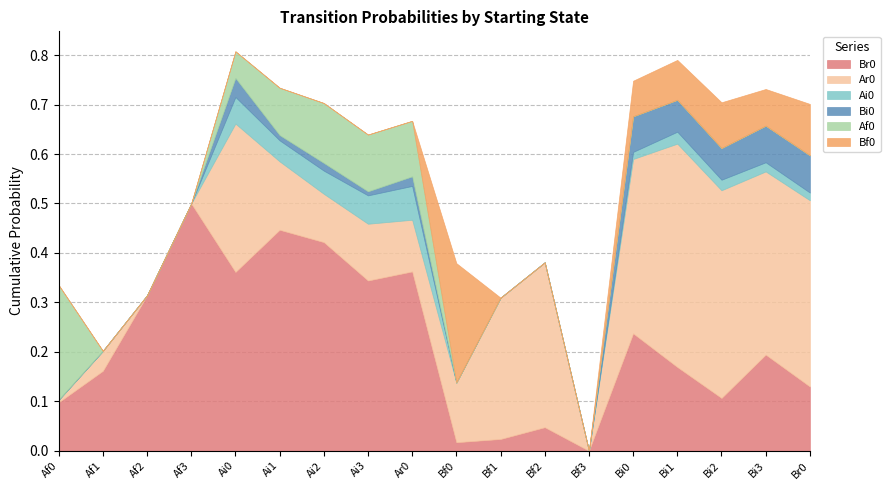

The value of Bf0 at Af3 is 0.0. True or false?

True